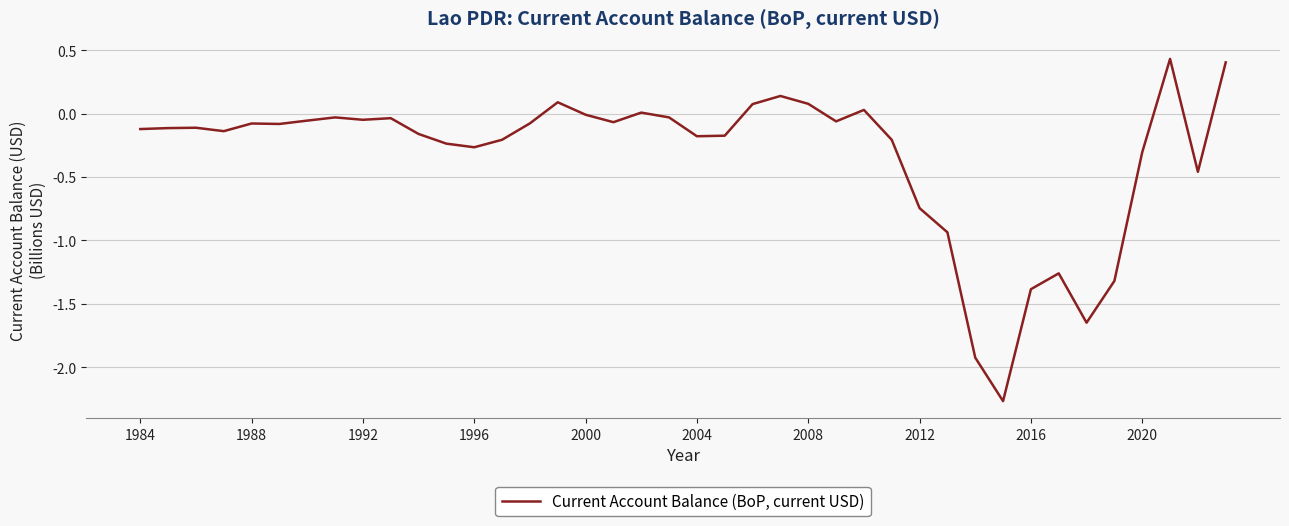

The value at 2008 is 0.1. True or false?

True